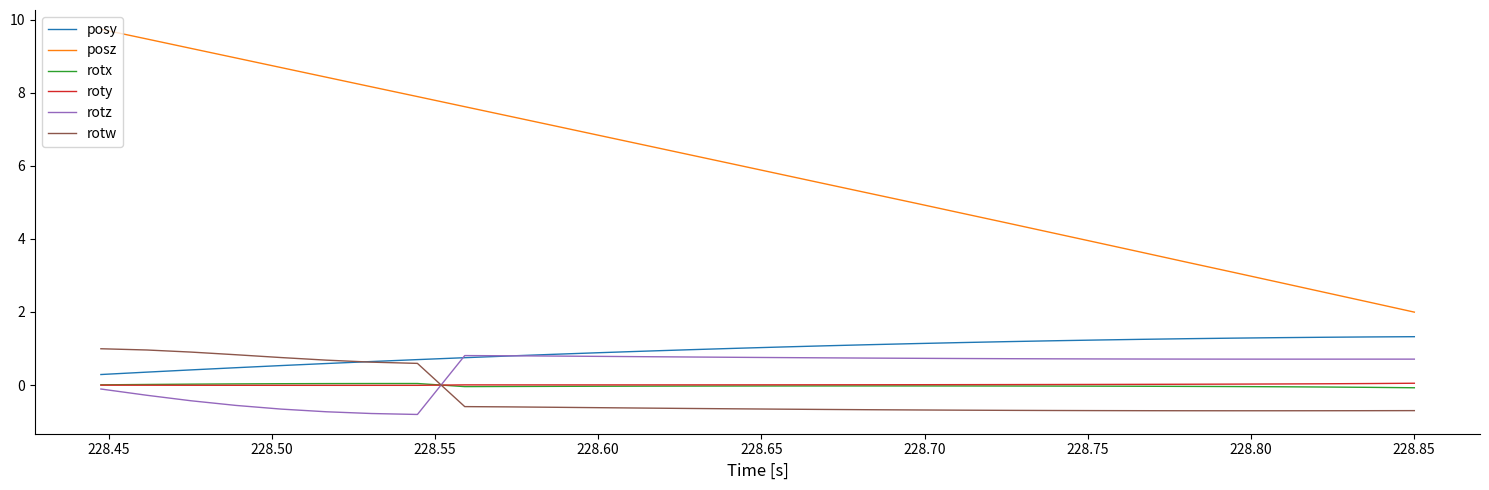

Which series has the largest total across all categories?

posz